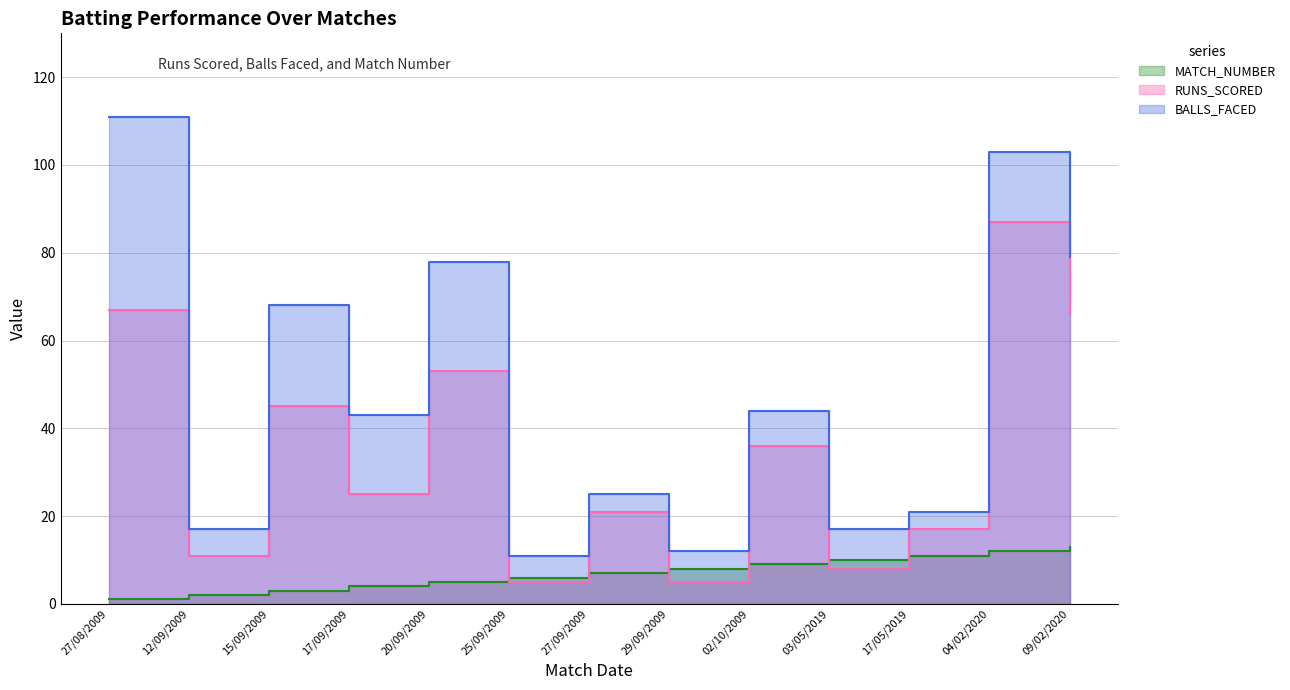

True or false: RUNS_SCORED and BALLS_FACED intersect in this chart.

False